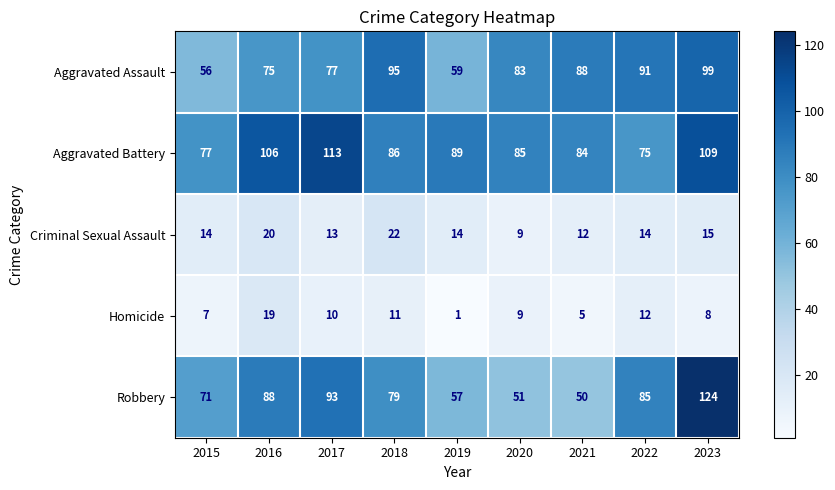

Which series has the largest total across all categories?

Aggravated Battery